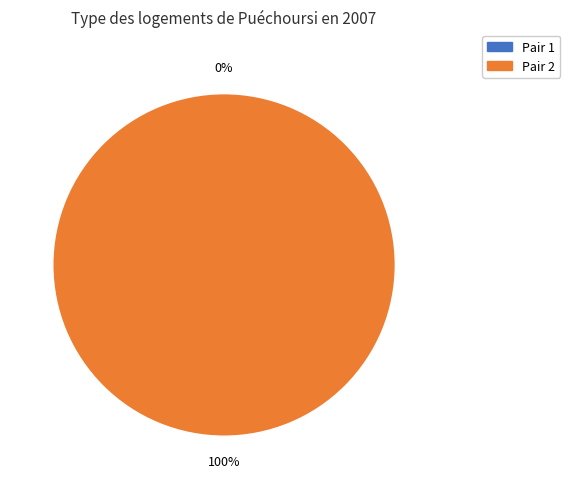

To the nearest percent, what is the average slice percentage?

50%